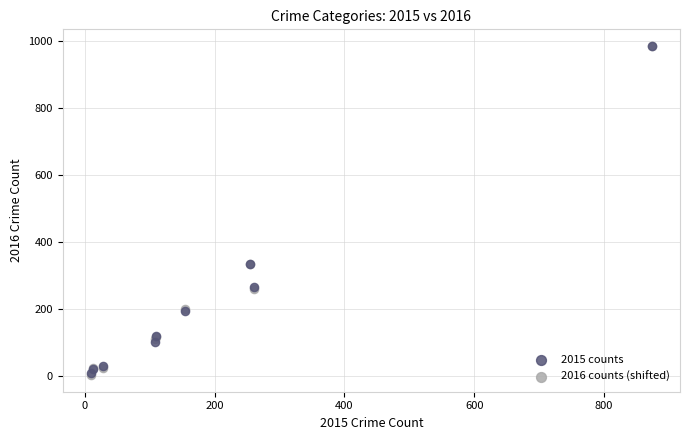

What are all the series names shown in the legend?

2015 counts, 2016 counts (shifted)